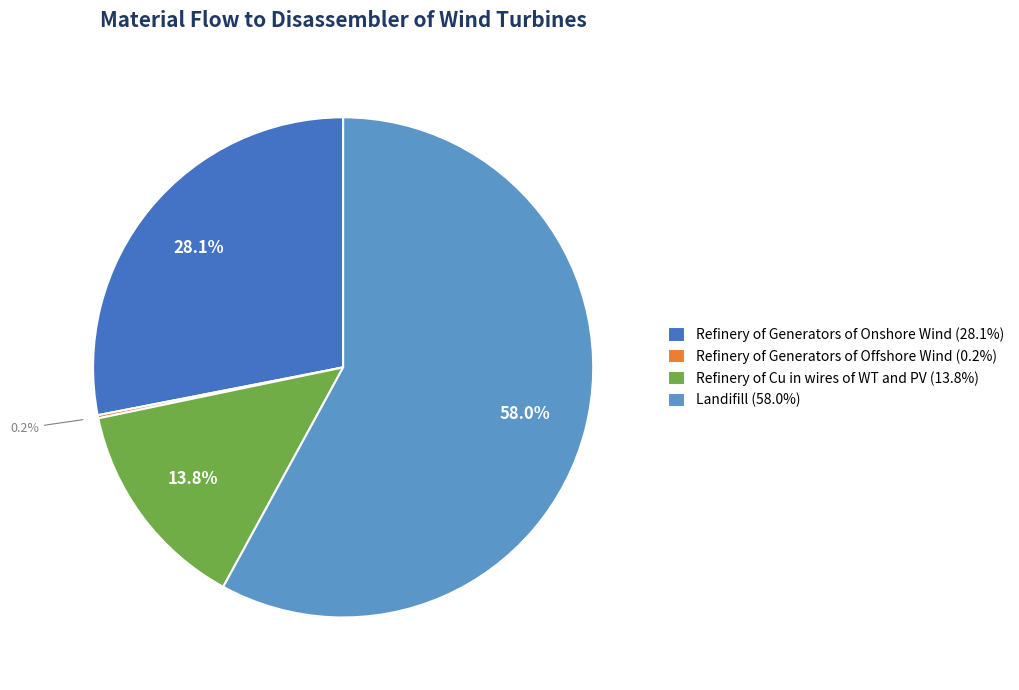

Which category has the biggest portion of the pie?

Landifill (58.0%)